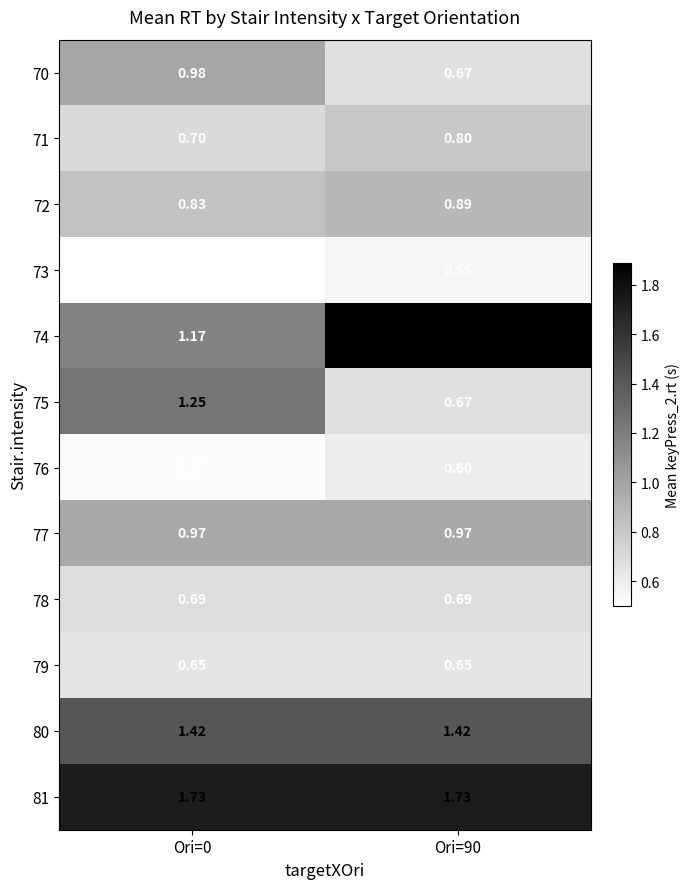

Is the value of 71 at Ori=90 greater than the value of 79 at Ori=0?

Yes